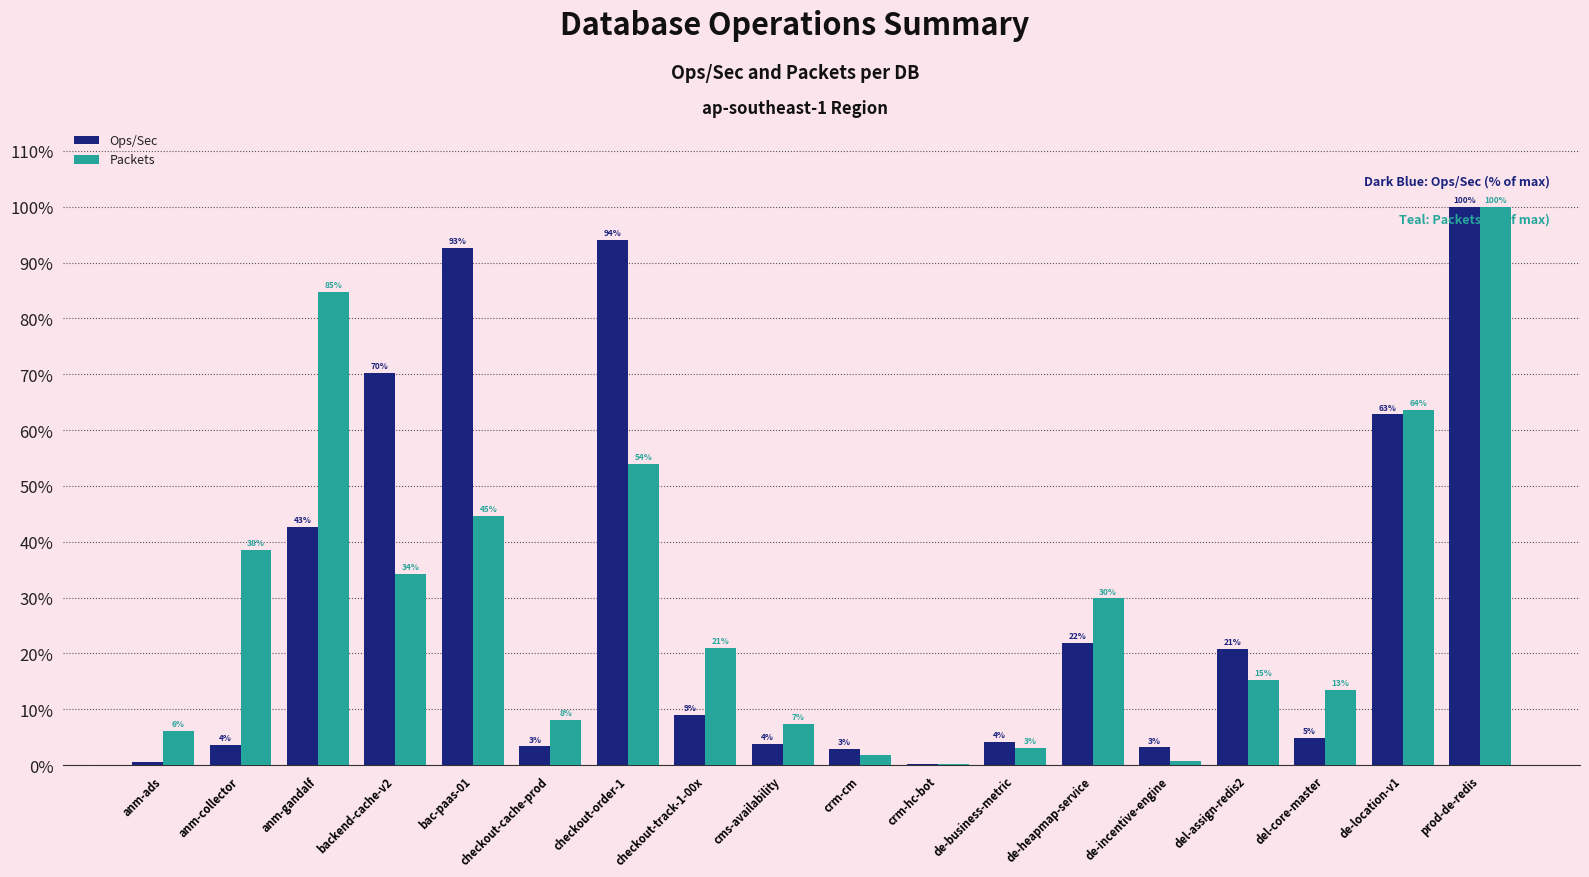

List the series in order of their peak value, lowest first.

Ops/Sec, Packets